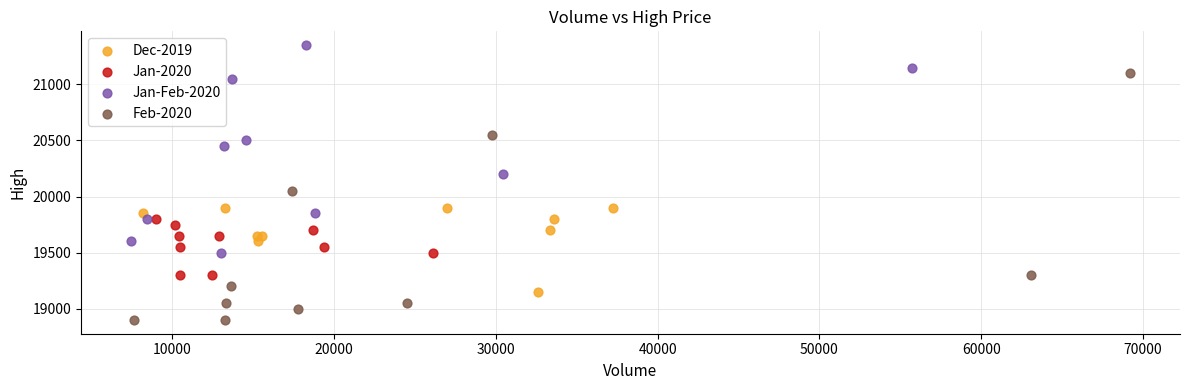

Which series contains the highest Y value?

Jan-Feb-2020